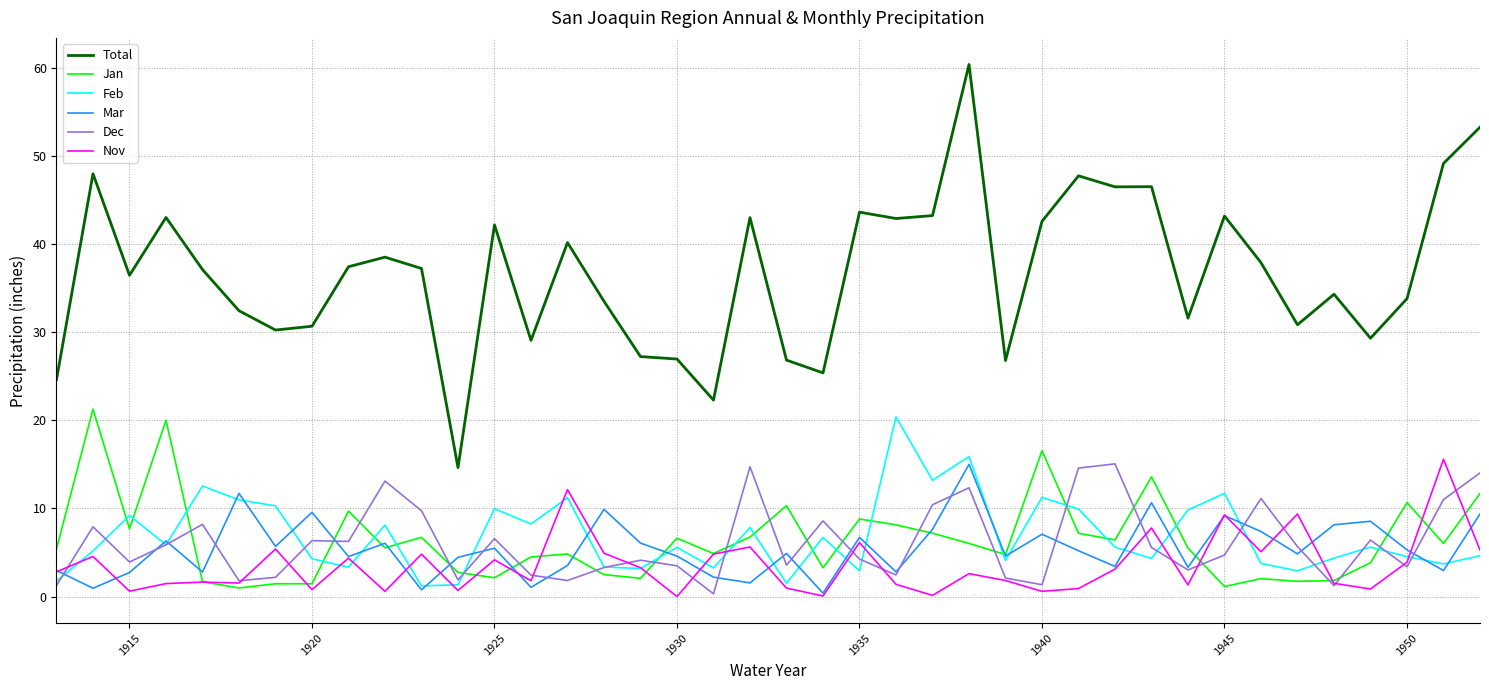

What is the greatest value displayed?

60.4